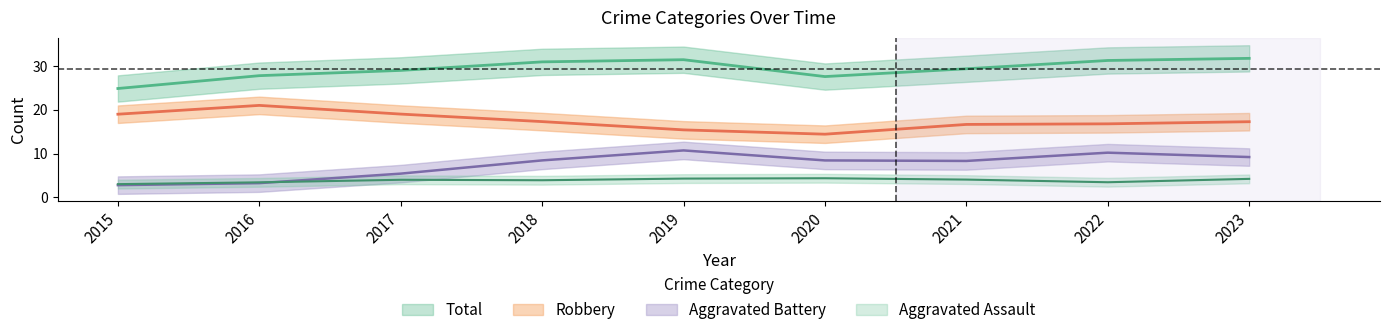

At how many categories does at least one series exceed 12?

9